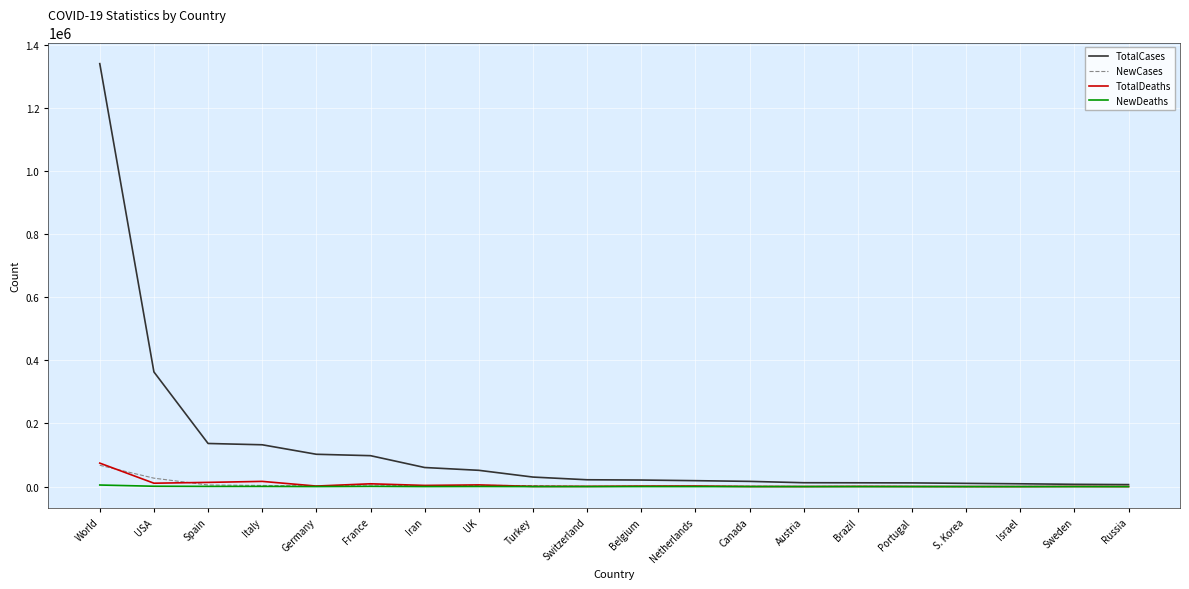

Which series has the widest spread of values?

TotalCases